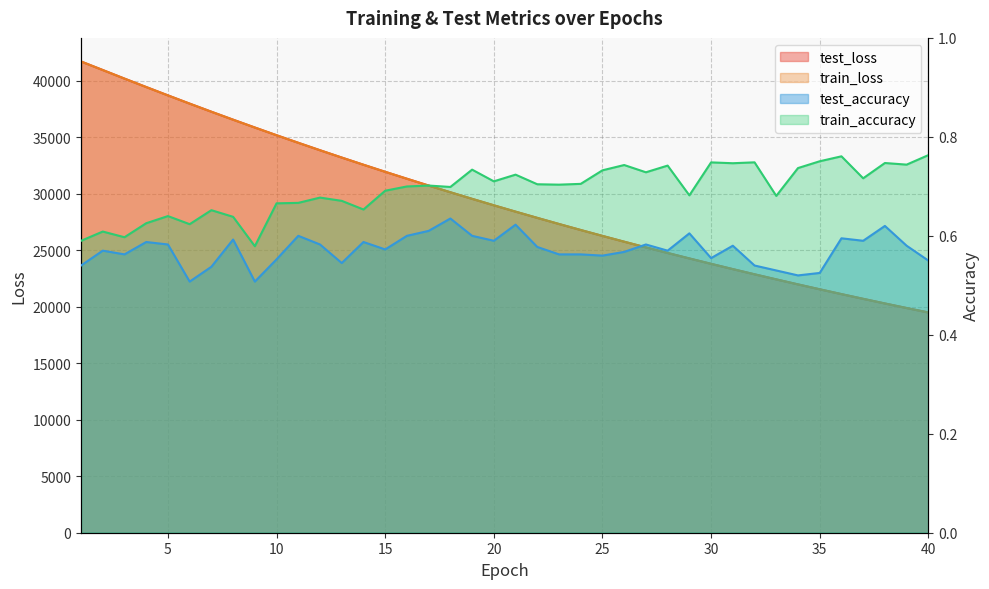

Reading left to right, extract all data points from this chart.

test_loss: 1=41724.6	2=40967.8	3=40207.6	4=39461.5	5=38721.8	6=37991.7	7=37275.0	8=36570.2	9=35877.1	10=35192.8	11=34524.2	12=33864.7	13=33217.0	14=32581.0	15=31955.5	16=31341.0	17=30737.5	18=30144.8	19=29562.1	20=28990.2	21=28428.3	22=27876.6	23=27334.8	24=26802.7	25=26280.4	26=25767.5	27=25264.0	28=24769.7	29=24284.9	30=23807.9	31=23340.2	32=22881.1	33=22430.9	34=21988.0	35=21553.9	36=21127.6	37=20709.5	38=20298.8	39=19895.8	40=19500.3
train_loss: 1=41722.4	2=40965.1	3=40206.1	4=39459.2	5=38719.7	6=37990.1	7=37272.8	8=36568.7	9=35875.3	10=35191.6	11=34522.9	12=33863.4	13=33216.0	14=32580.0	15=31954.6	16=31340.2	17=30736.7	18=30144.0	19=29561.1	20=28989.1	21=28427.4	22=27875.6	23=27333.8	24=26801.8	25=26279.4	26=25766.5	27=25263.0	28=24768.7	29=24283.9	30=23806.9	31=23339.2	32=22880.2	33=22429.8	34=21987.1	35=21552.9	36=21126.8	37=20708.7	38=20298.0	39=19895.0	40=19499.4
test_accuracy: 1=0.5	2=0.6	3=0.6	4=0.6	5=0.6	6=0.5	7=0.5	8=0.6	9=0.5	10=0.6	11=0.6	12=0.6	13=0.5	14=0.6	15=0.6	16=0.6	17=0.6	18=0.6	19=0.6	20=0.6	21=0.6	22=0.6	23=0.6	24=0.6	25=0.6	26=0.6	27=0.6	28=0.6	29=0.6	30=0.6	31=0.6	32=0.5	33=0.5	34=0.5	35=0.5	36=0.6	37=0.6	38=0.6	39=0.6	40=0.5
train_accuracy: 1=0.6	2=0.6	3=0.6	4=0.6	5=0.6	6=0.6	7=0.7	8=0.6	9=0.6	10=0.7	11=0.7	12=0.7	13=0.7	14=0.7	15=0.7	16=0.7	17=0.7	18=0.7	19=0.7	20=0.7	21=0.7	22=0.7	23=0.7	24=0.7	25=0.7	26=0.7	27=0.7	28=0.7	29=0.7	30=0.7	31=0.7	32=0.7	33=0.7	34=0.7	35=0.8	36=0.8	37=0.7	38=0.7	39=0.7	40=0.8